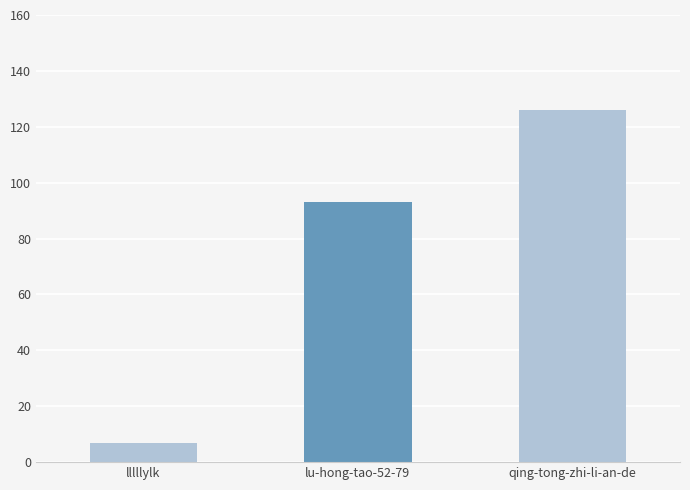

Reading left to right, list all the values displayed in this chart.

lllllylk=7	lu-hong-tao-52-79=93	qing-tong-zhi-li-an-de=126